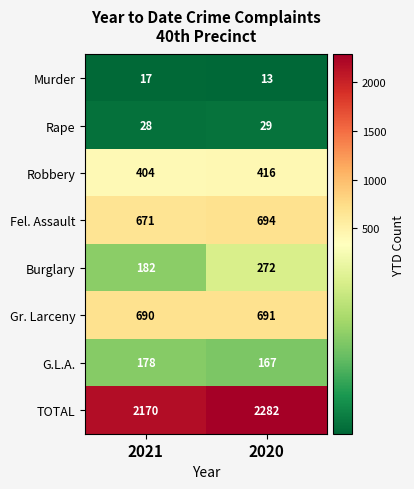

What is the difference between the maximum and minimum values in the Robbery series?

12